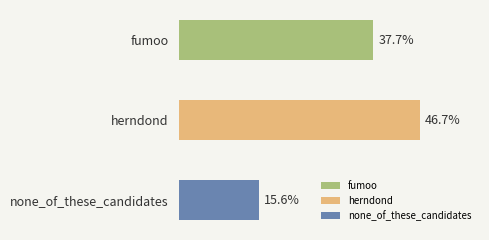

Are the bars horizontal?

Yes